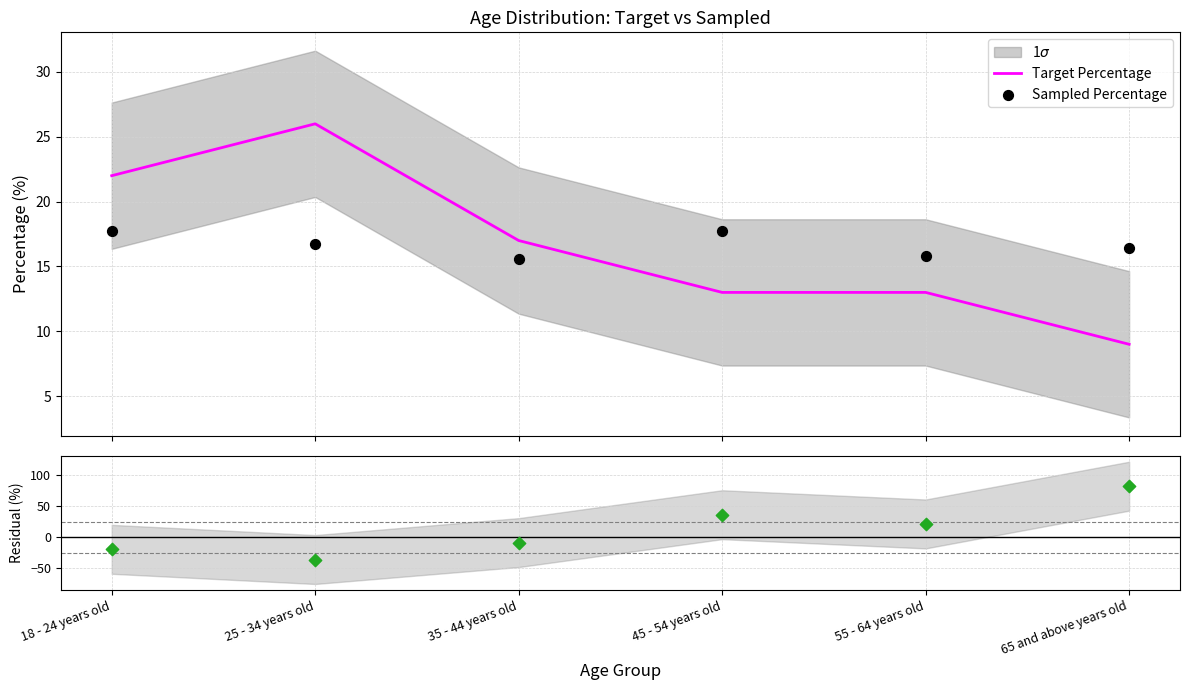

Which series contains the highest Y value?

Residual (%)